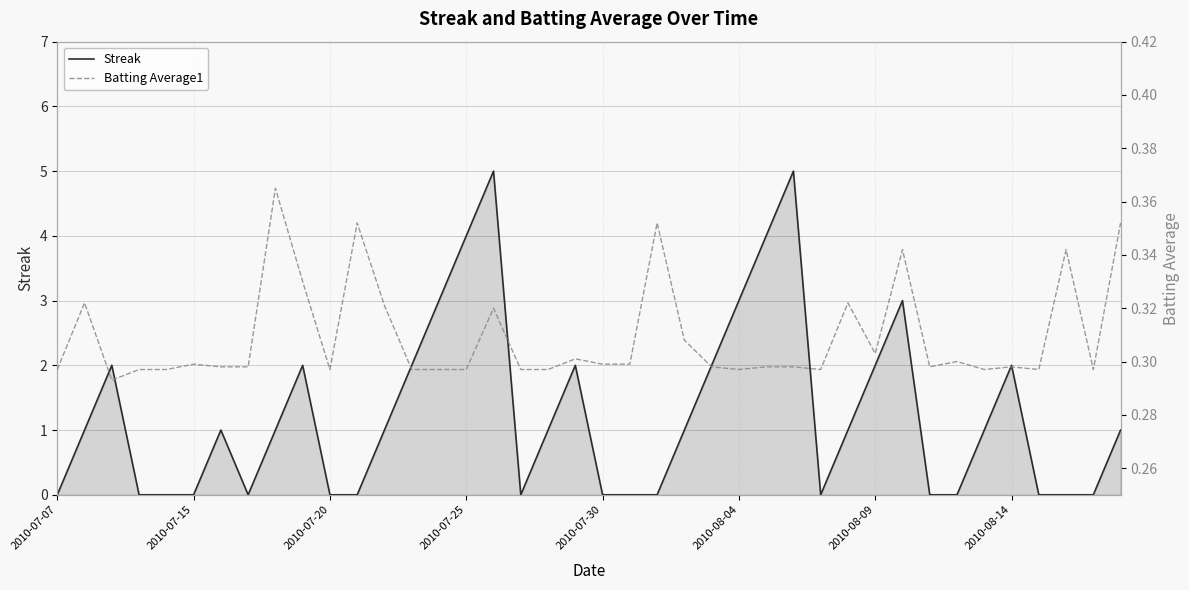

In Batting Average1, how many points are lower than both neighbors (excluding endpoints)?

9